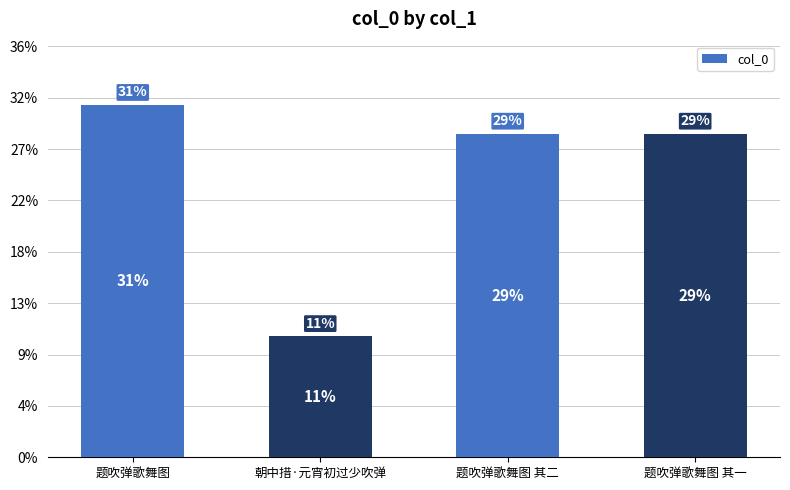

Reading left to right, list all the values displayed in this chart.

题吹弹歌舞图=685779	朝中措·元宵初过少吹弹=235721	题吹弹歌舞图 其二=629832	题吹弹歌舞图 其一=629831